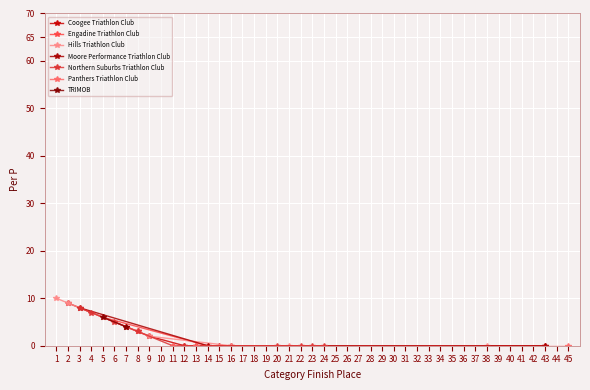

True or false: Coogee Triathlon Club has a value of 0 at 43.

True